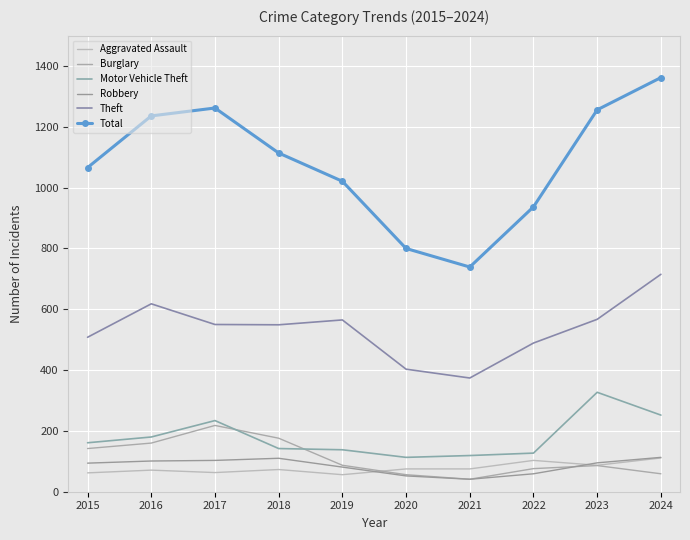

Which category has the highest value in the Burglary series?

2017